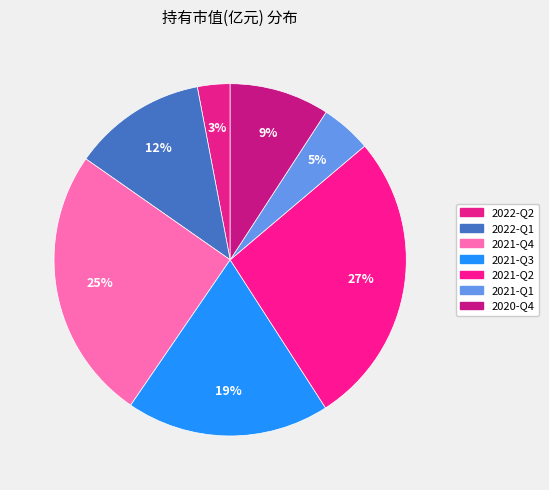

Does 2021-Q1 account for over 50% of the chart?

No